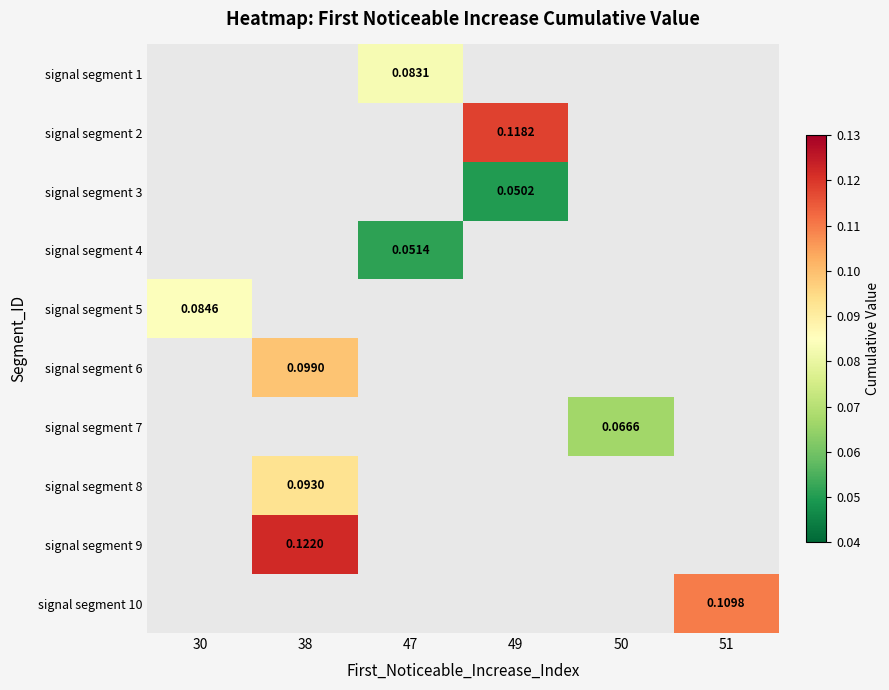

How many series are shown in this chart?

10